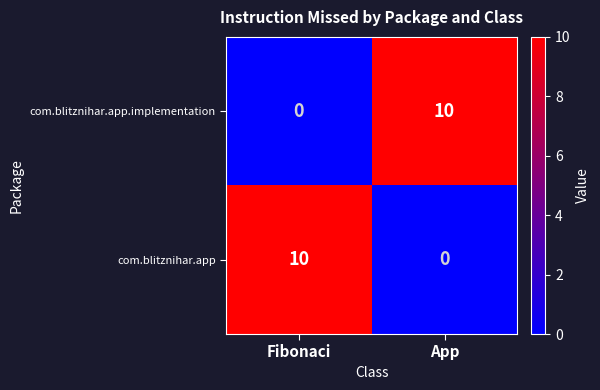

Count the number of categories in the chart.

2